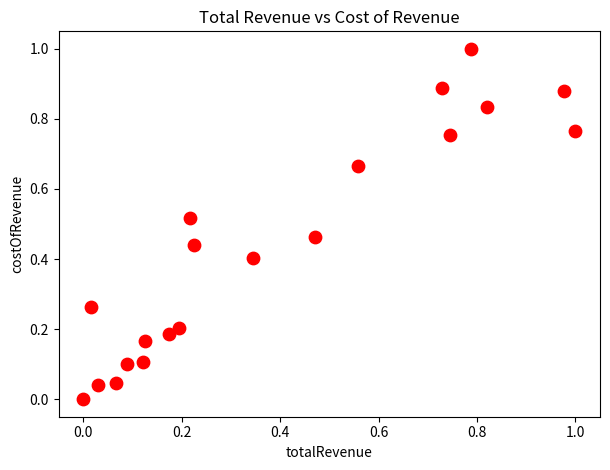

What is the range of X values (max minus min)?

1.0